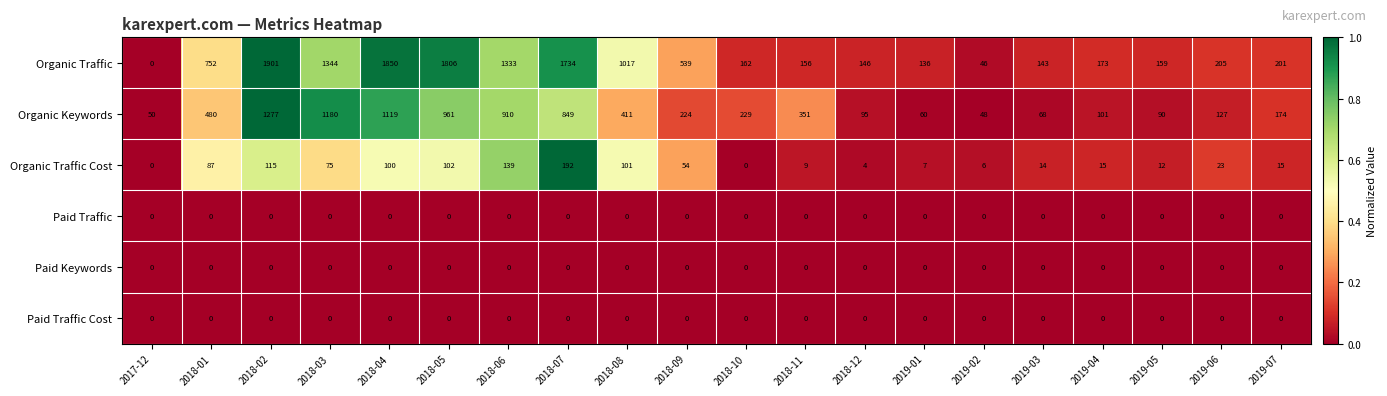

Count the number of categories in the chart.

20